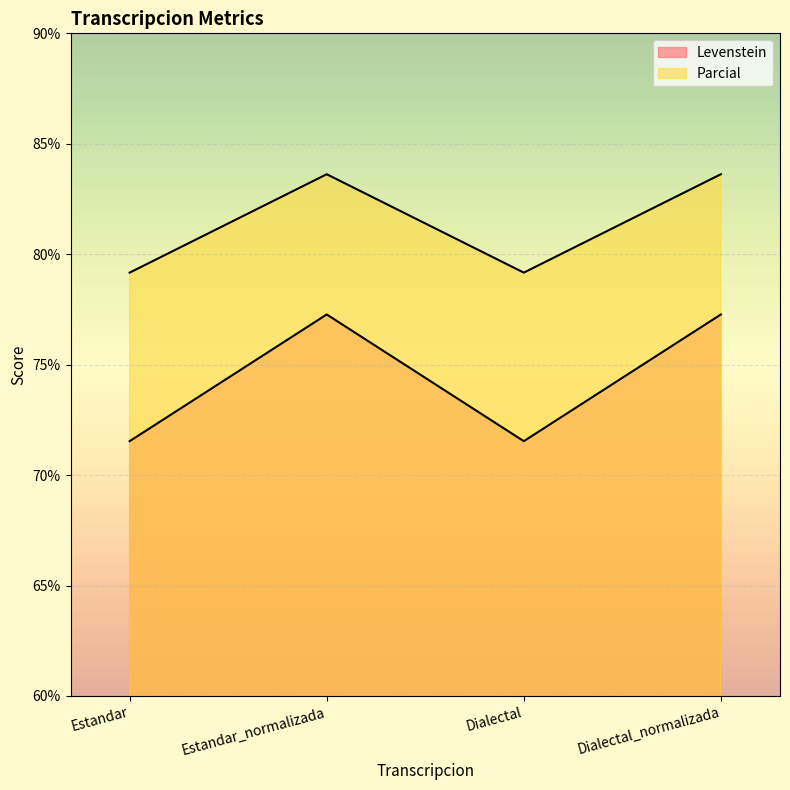

Which label corresponds to the largest value in the chart?

Estandar_normalizada